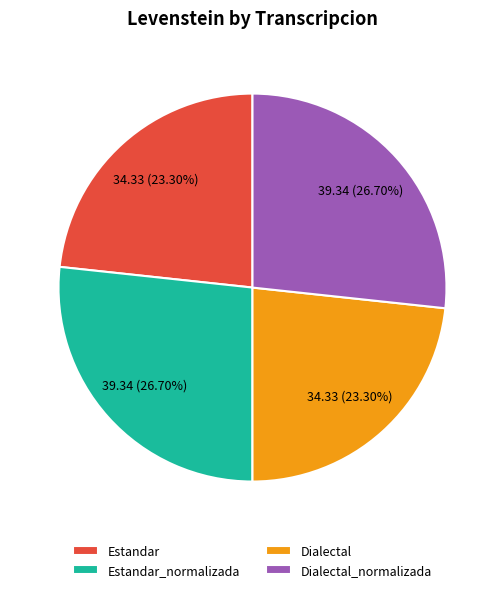

What is the ratio of the value at Dialectal_normalizada to the value at Estandar?

1.1